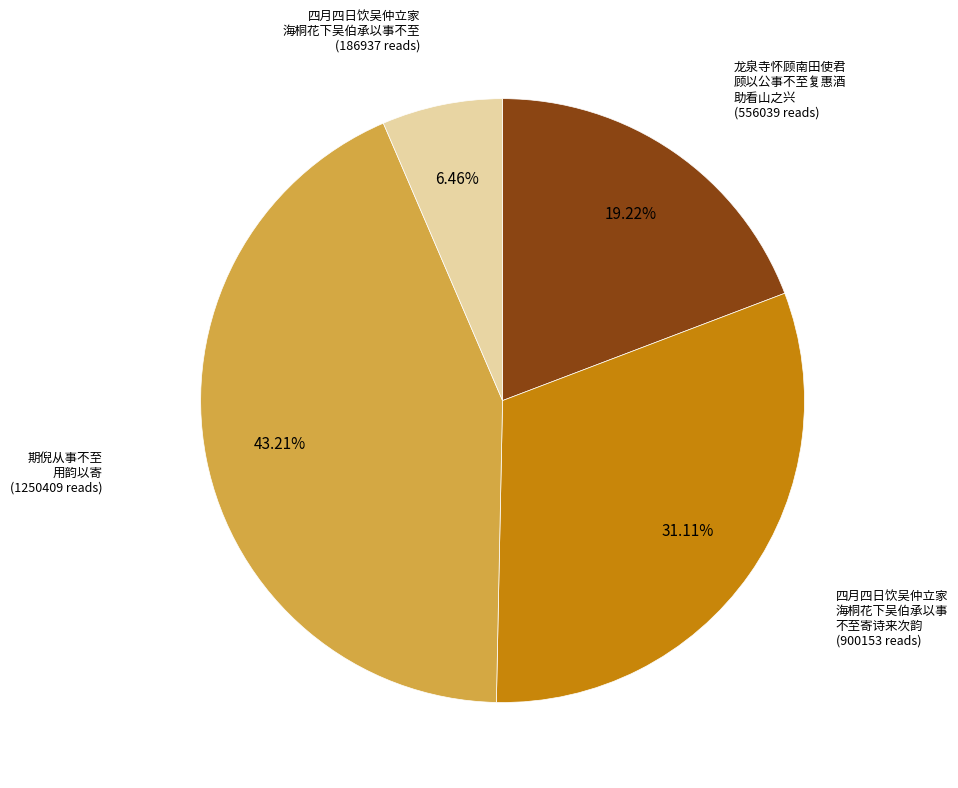

Does any single category account for the majority?

No